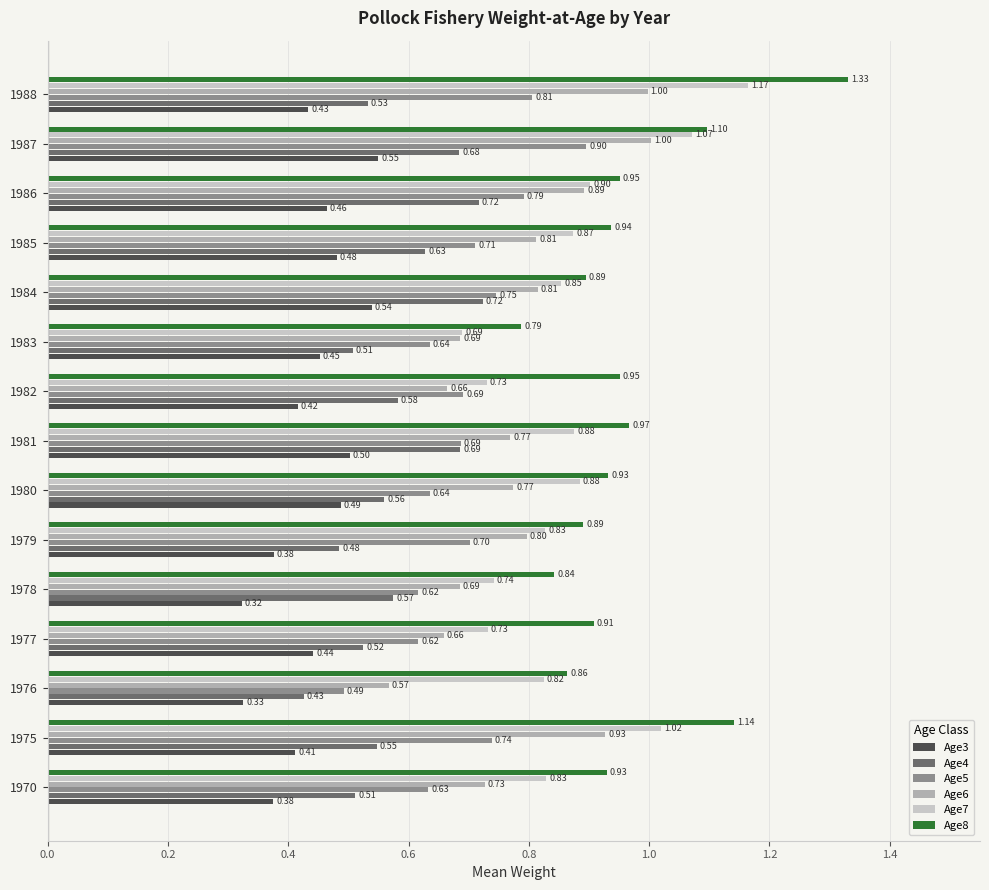

Which series has the largest total across all categories?

Age8